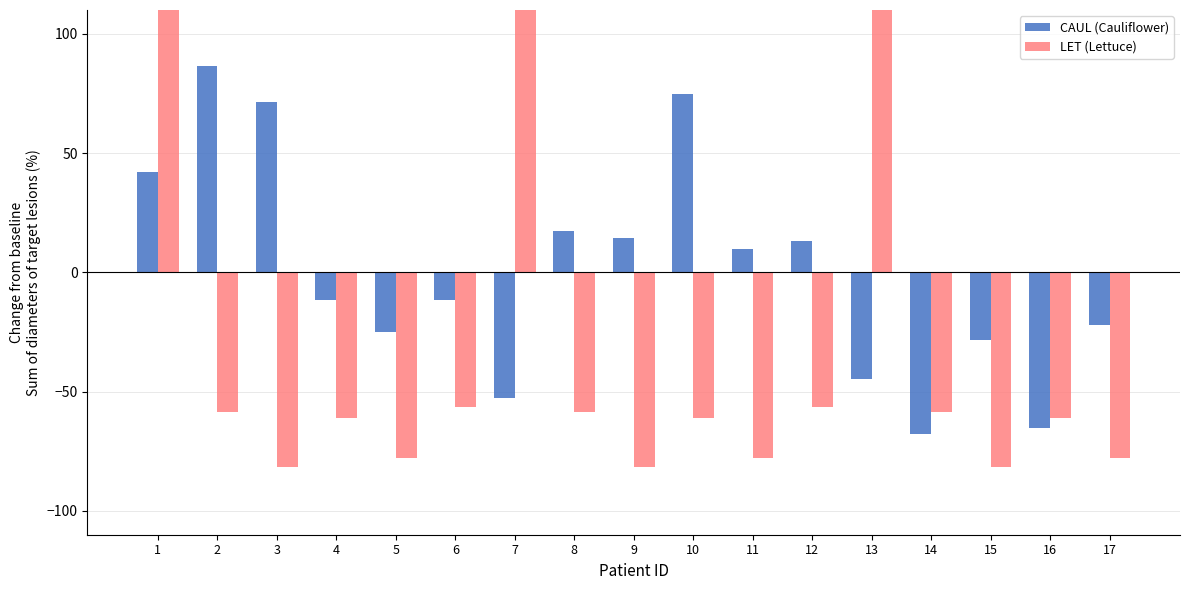

Reading right to left, extract all data points from this chart.

CAUL: 17=-22.0	16=-65.2	15=-28.4	14=-67.9	13=-44.6	12=13.2	11=9.9	10=74.8	9=14.5	8=17.2	7=-52.7	6=-11.5	5=-25.2	4=-11.5	3=71.3	2=86.4	1=42.3
LET: 17=-78.0	16=-61.0	15=-81.8	14=-58.7	13=335.9	12=-56.4	11=-78.0	10=-61.0	9=-81.8	8=-58.7	7=335.9	6=-56.4	5=-78.0	4=-61.0	3=-81.8	2=-58.7	1=335.9